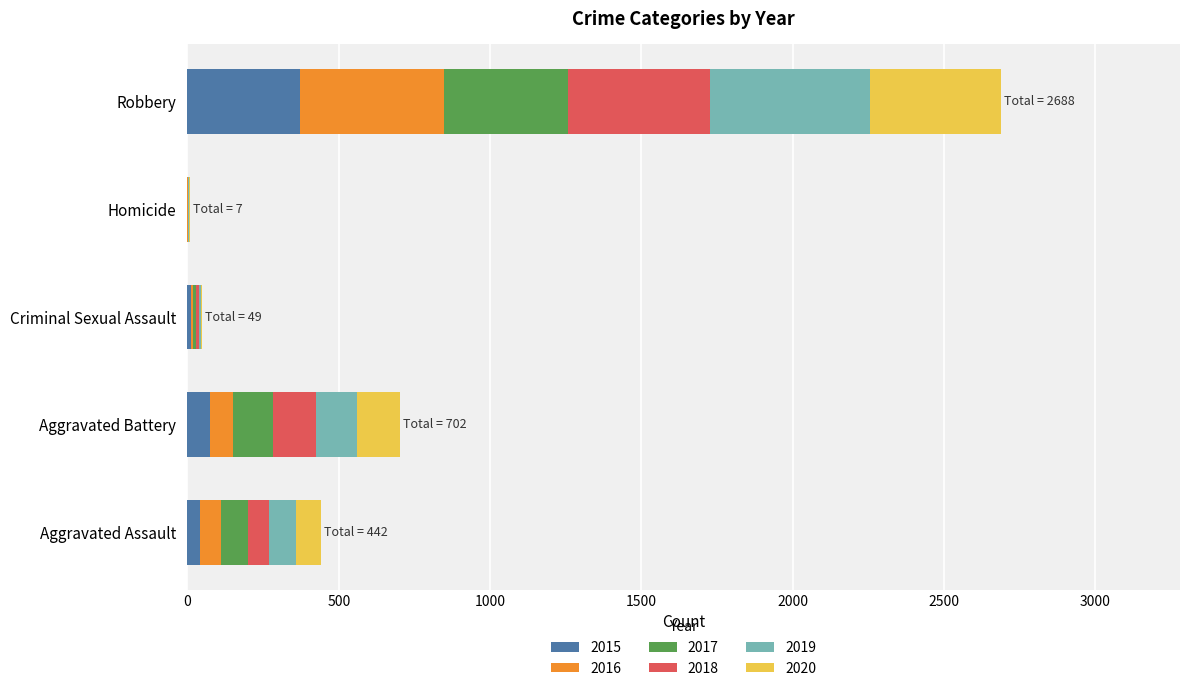

How many categories are shown in the chart?

5